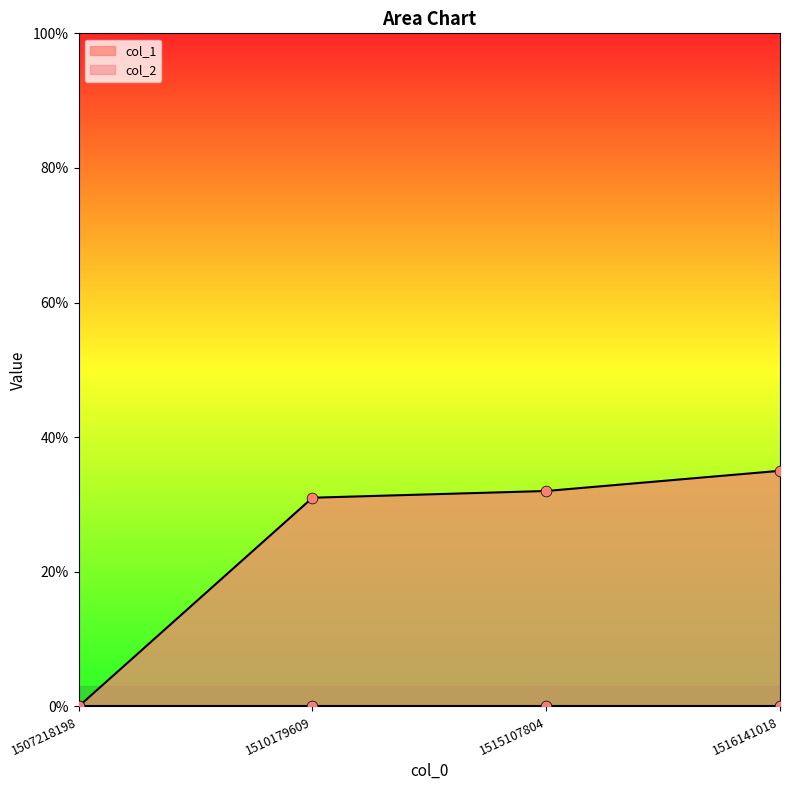

Between 1510179609 and 1515107804, which is larger?

1515107804